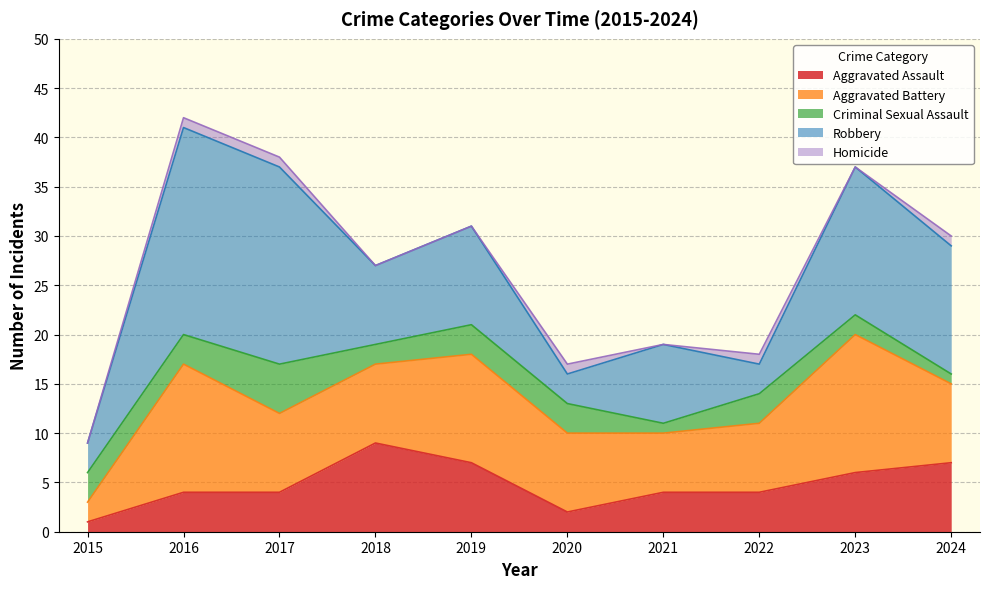

At how many categories does at least one series exceed 1?

10